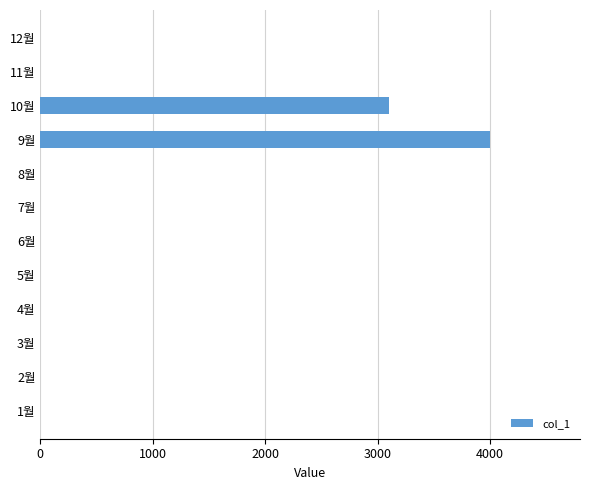

Is it true that the value at 7월 is 2736?

False